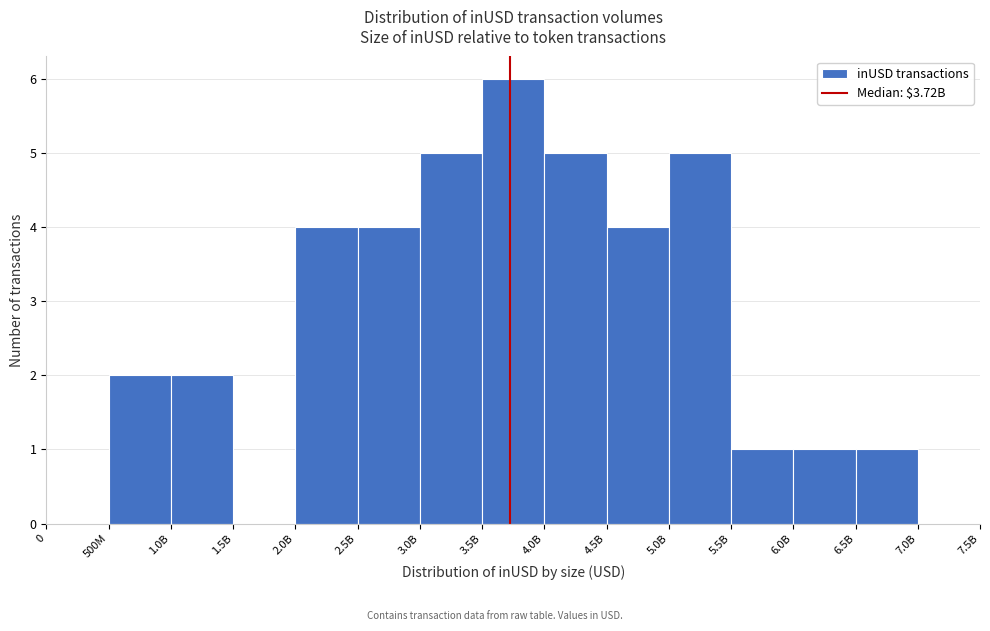

Reading left to right, transcribe all the data shown in this chart.

0=0	500M=2	1.0B=2	1.5B=0	2.0B=4	2.5B=4	3.0B=5	3.5B=6	4.0B=5	4.5B=4	5.0B=5	5.5B=1	6.0B=1	6.5B=1	7.0B=0